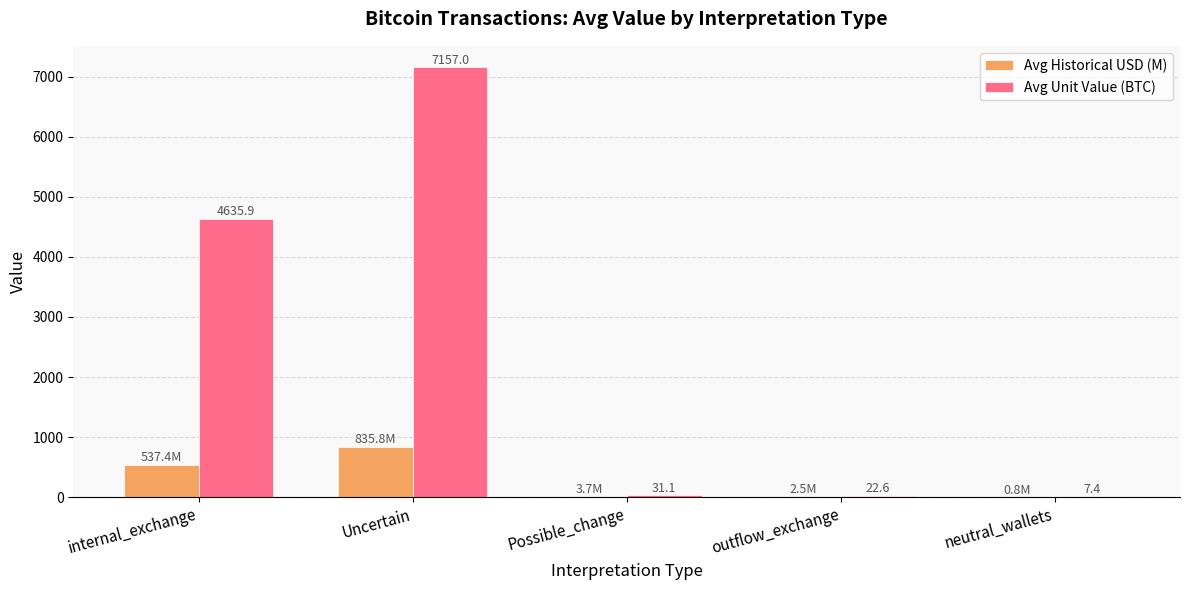

At which category is the sum across all series the highest?

Uncertain